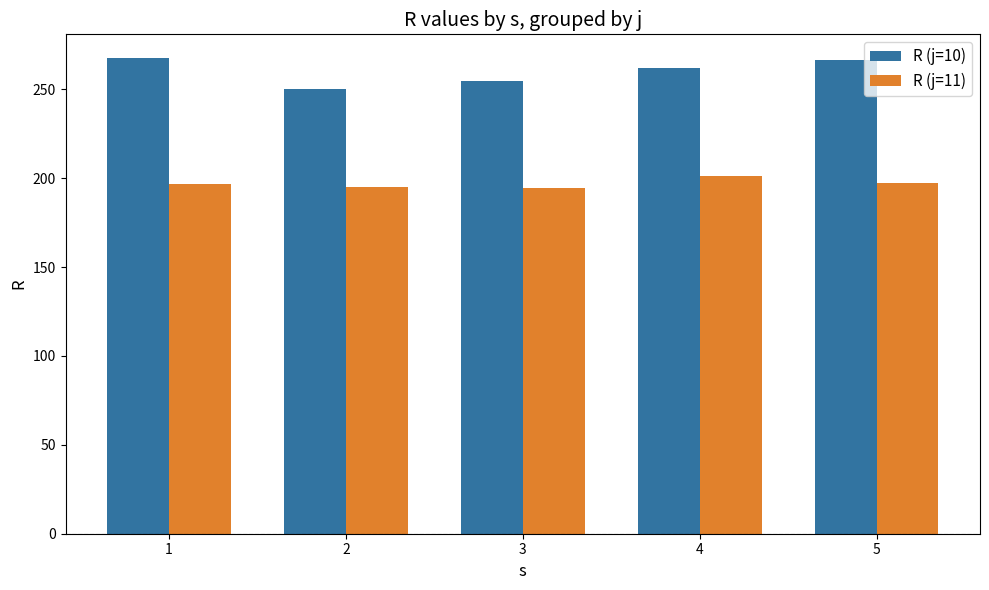

What are all the series names shown in the legend?

R (j=10), R (j=11)